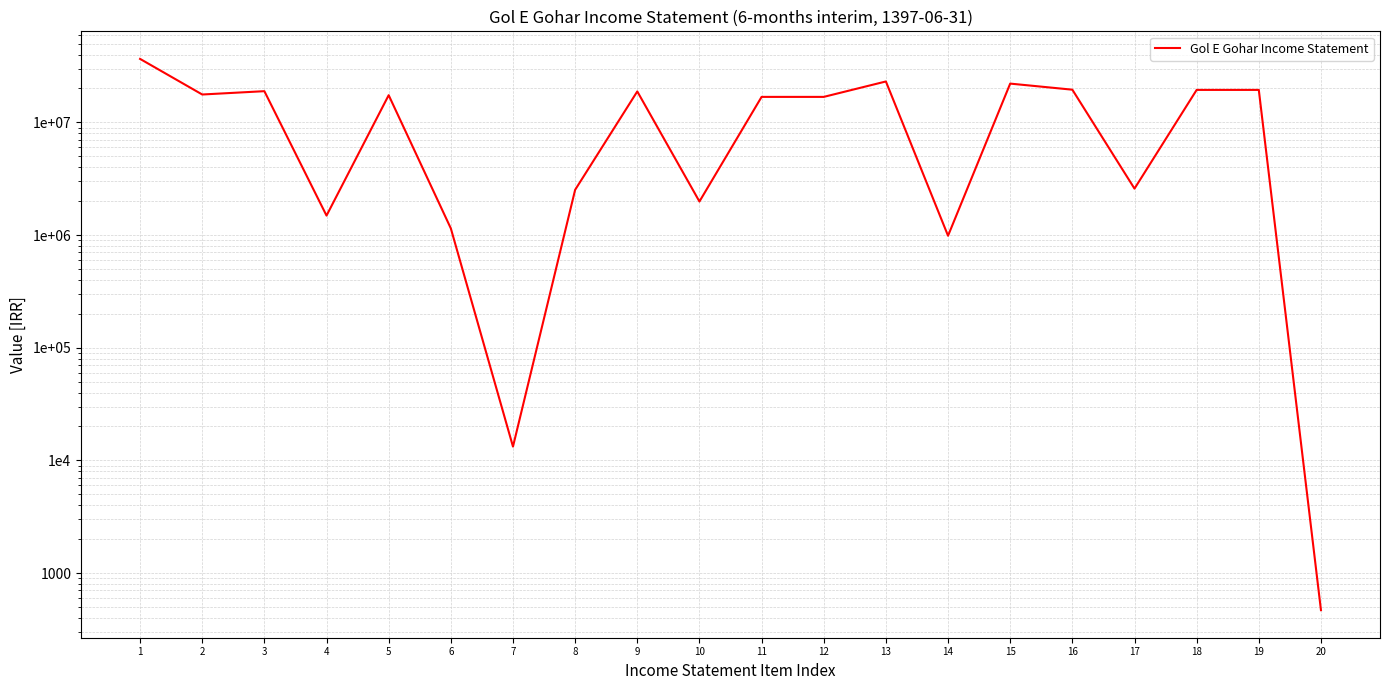

What is the smallest value displayed?

468